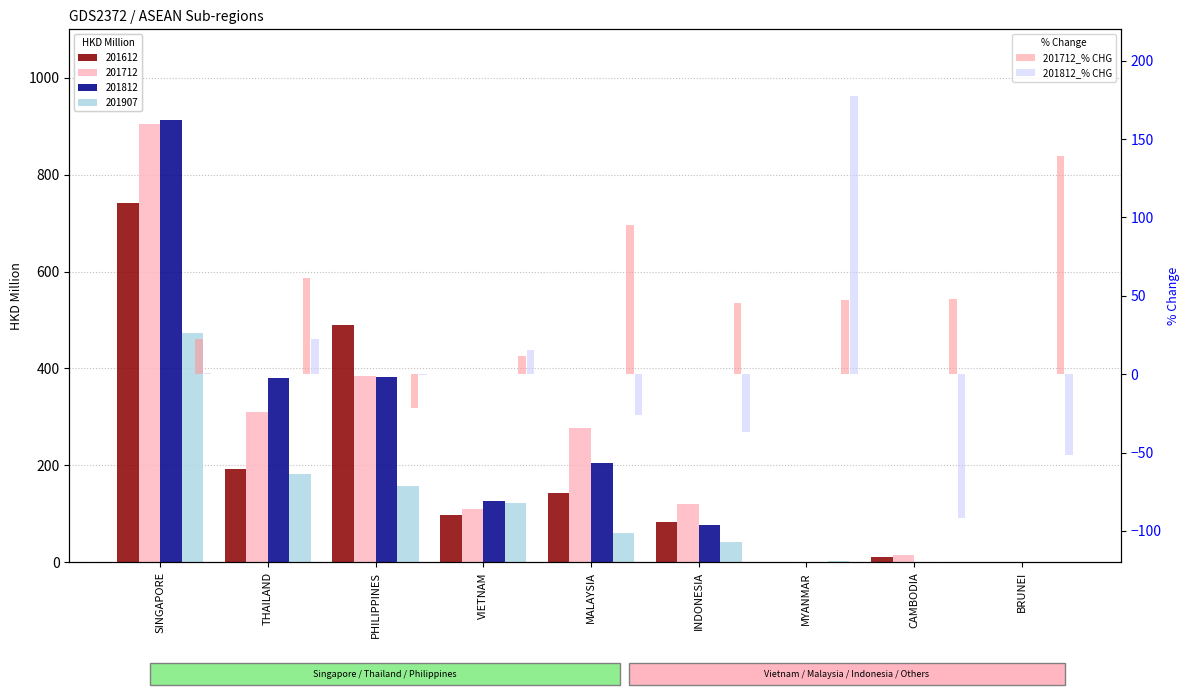

What are all the series names shown in the legend?

201712_% CHG, 201812_% CHG